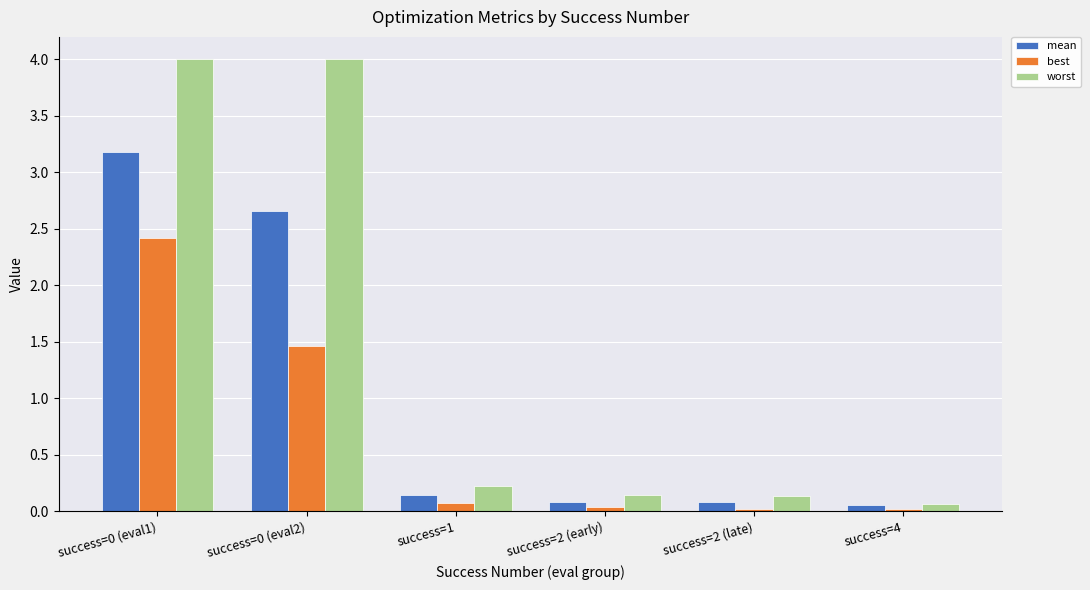

What is the value of the mean bar at the 1st from the left?

3.2